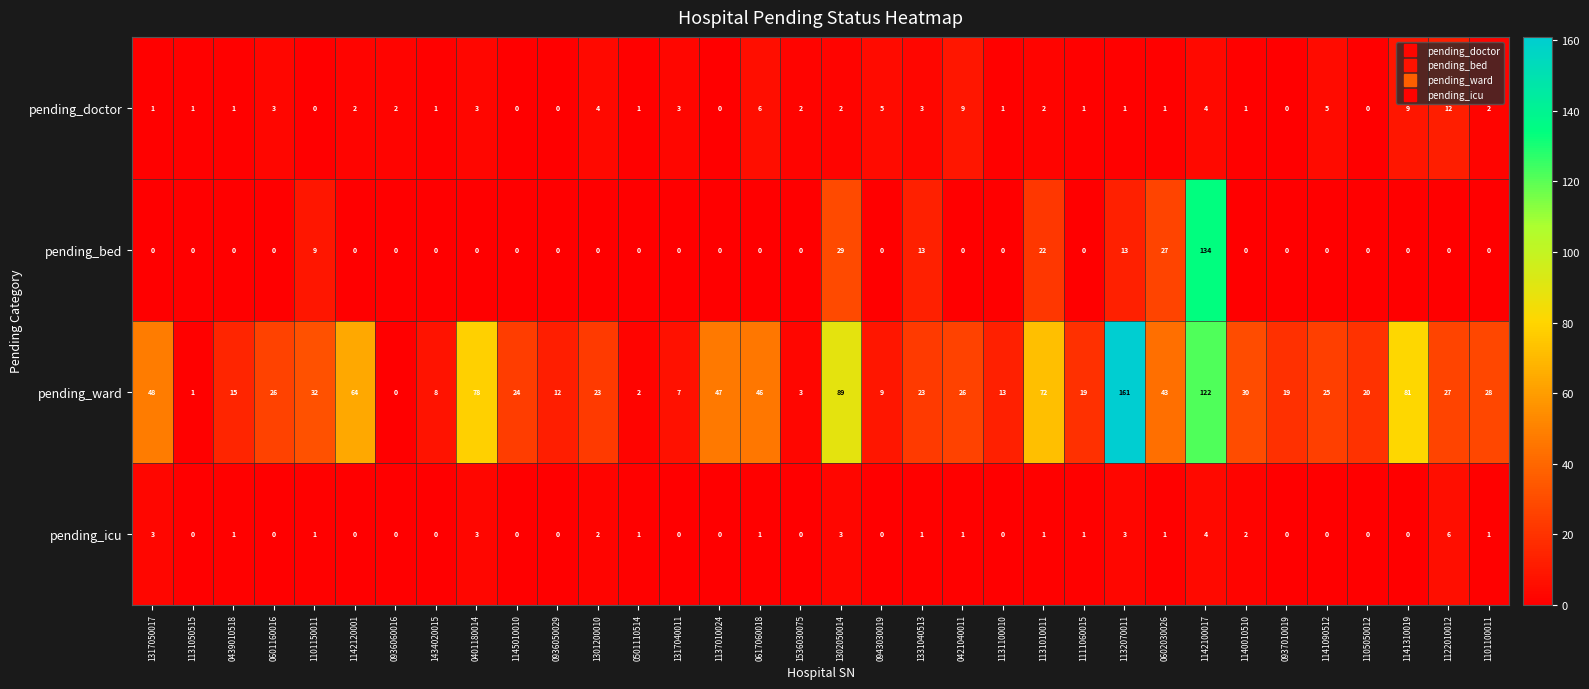

What is the total value across all series at 1131100010?

14